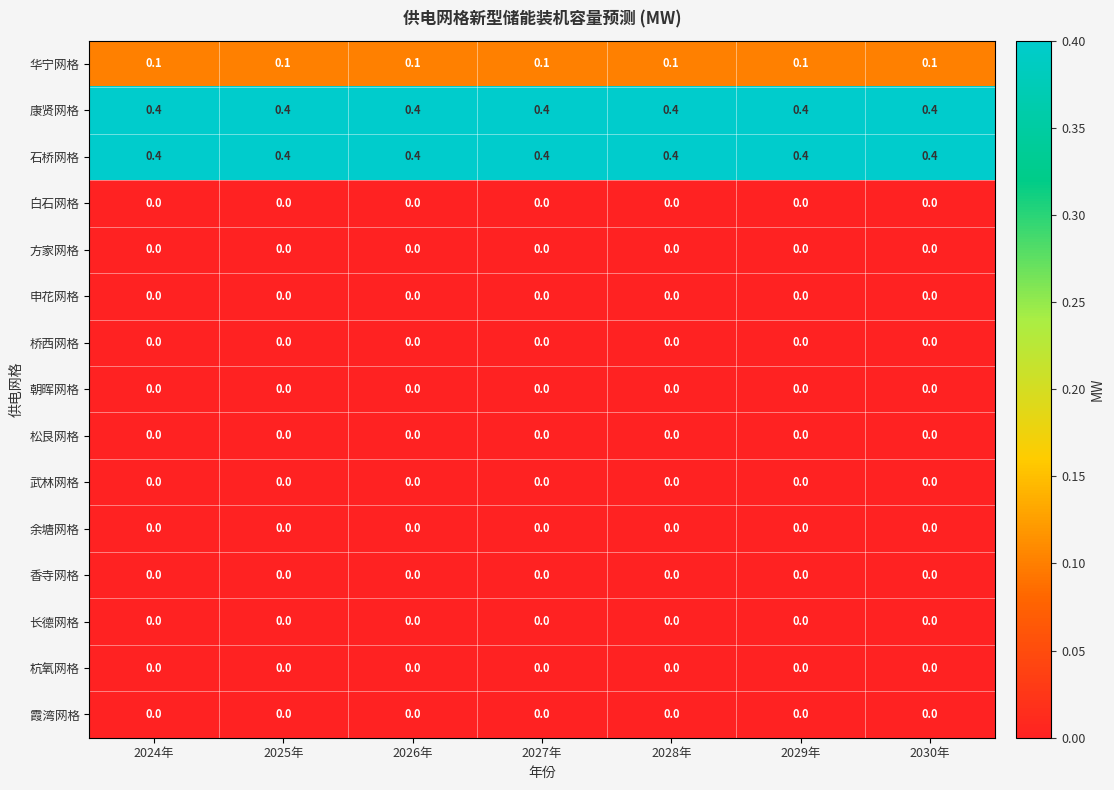

What is the maximum value shown in the chart?

0.4